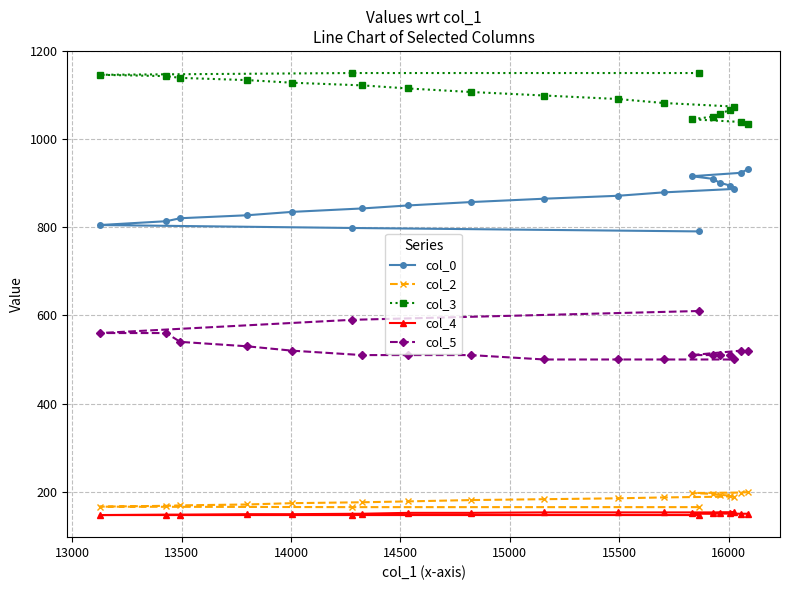

What is the sum of all col_4 values?

3007.0